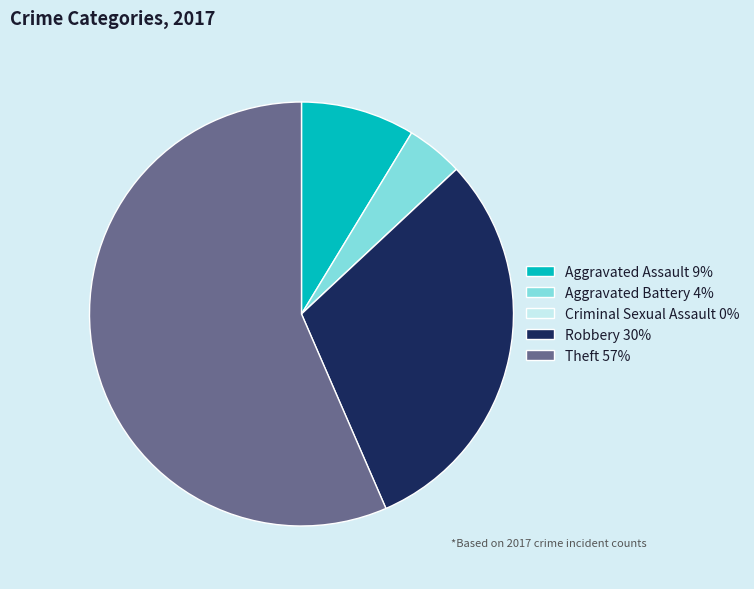

Is it true that Aggravated Assault is 9% of the pie?

True